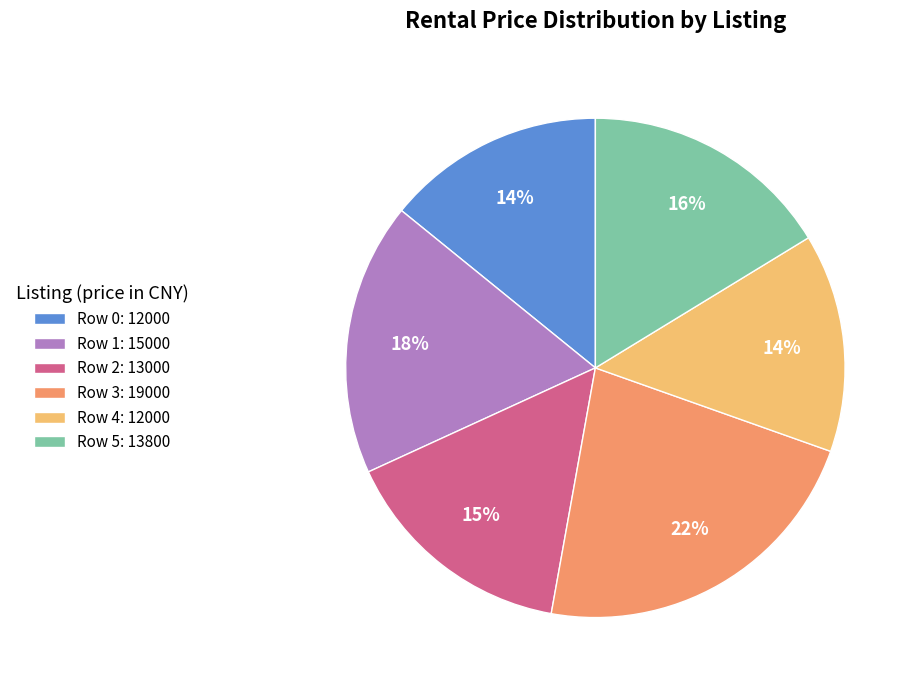

Is there a majority slice in this chart?

No